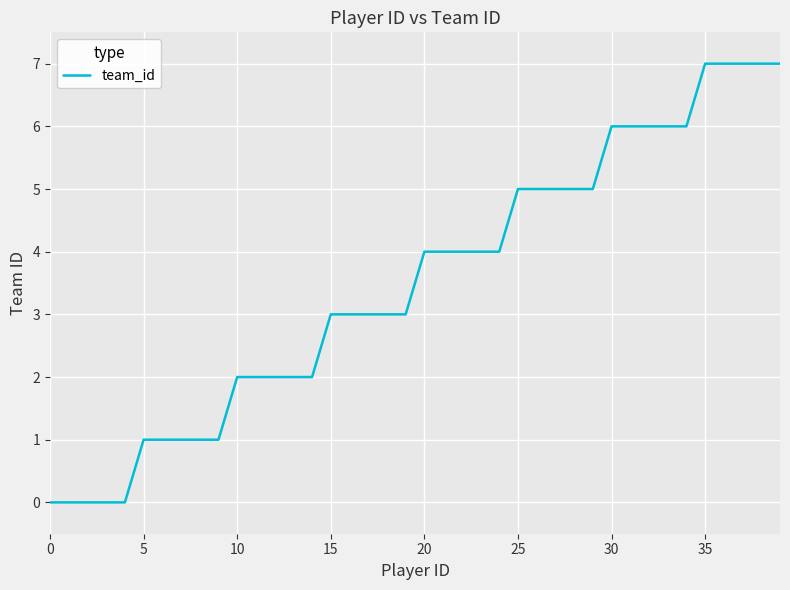

What is the maximum value shown in the chart?

7